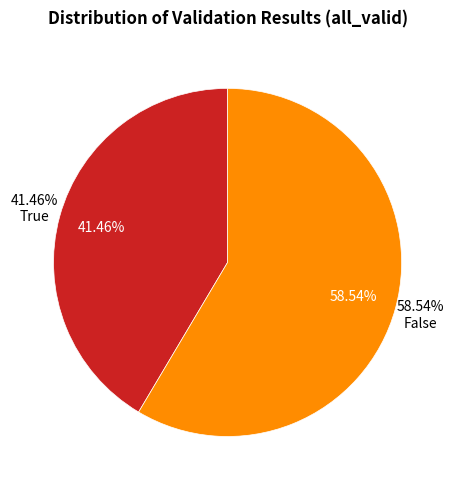

How much of the chart is everything except True?

58.5%